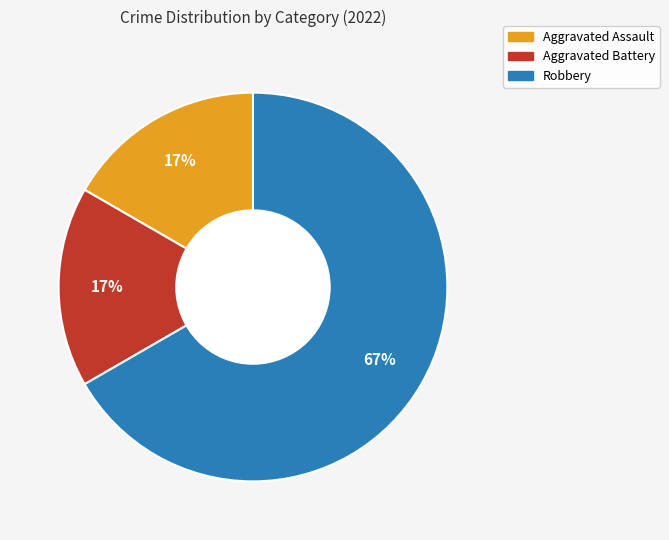

To the nearest percent, what is the difference between the largest and smallest slice percentages?

50%